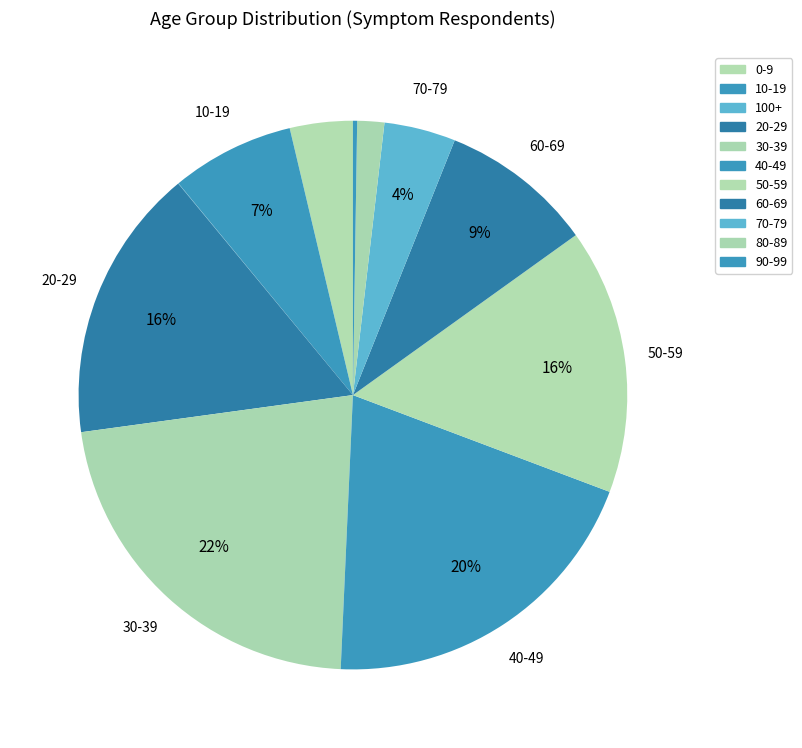

True or false: 20-29 accounts for 29% of the total.

False